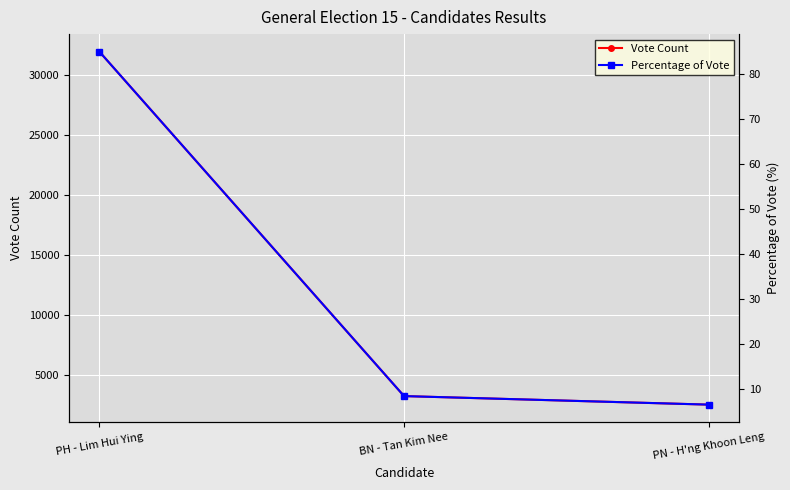

Is it true that Vote Count equals 31968.0 at PH - Lim Hui Ying?

True